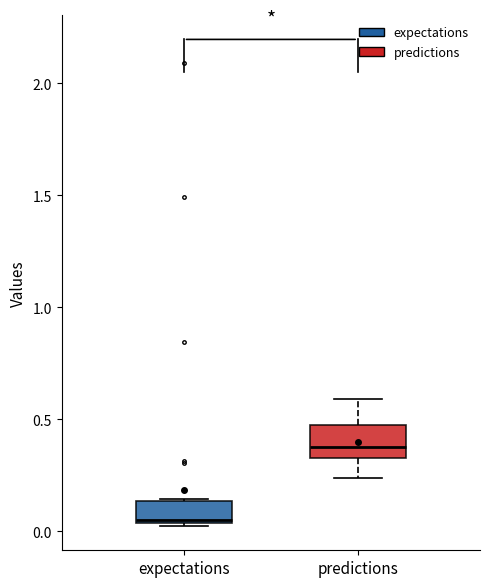

Which box is the tallest, from its lower edge to its upper edge?

predictions